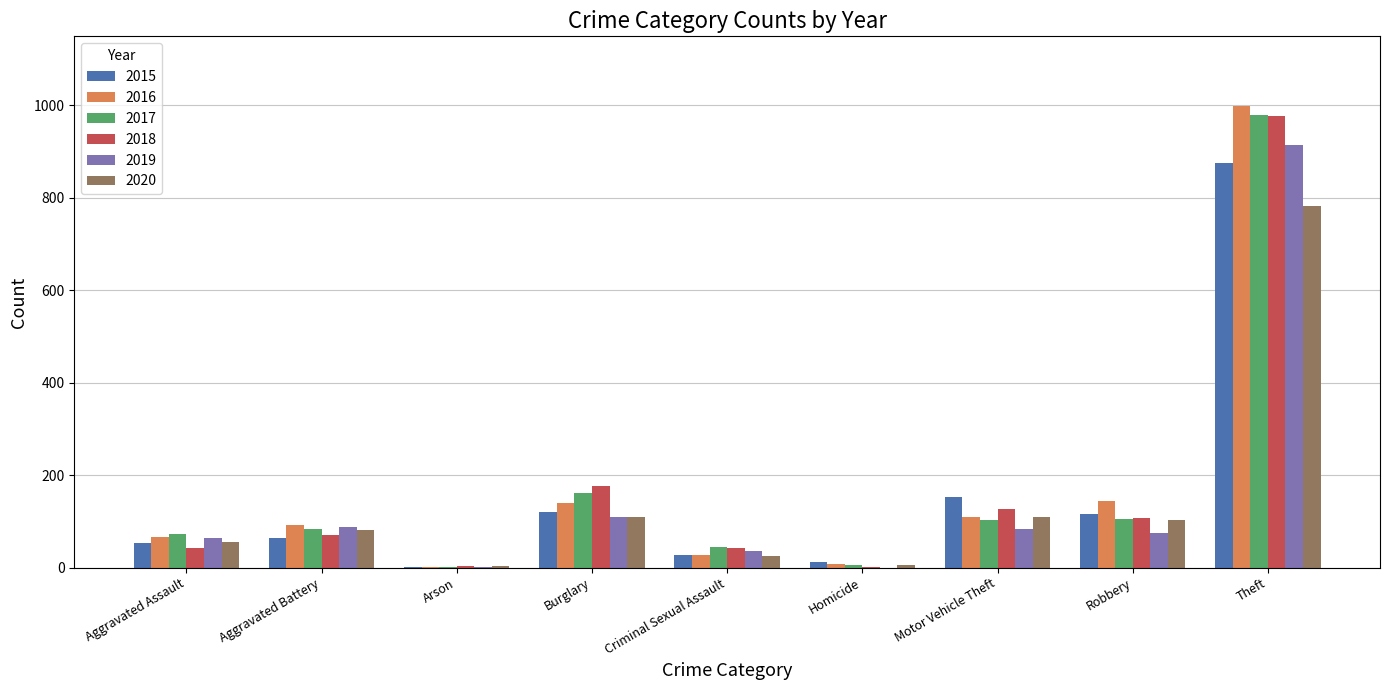

What is the greatest value displayed?

999